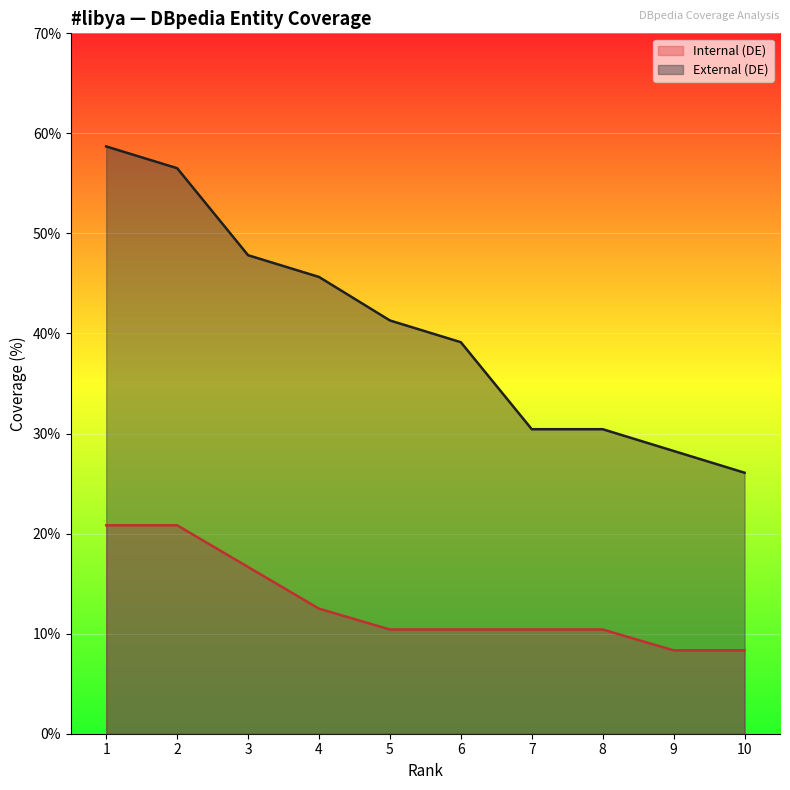

Which series has the largest total across all categories?

External (DE)